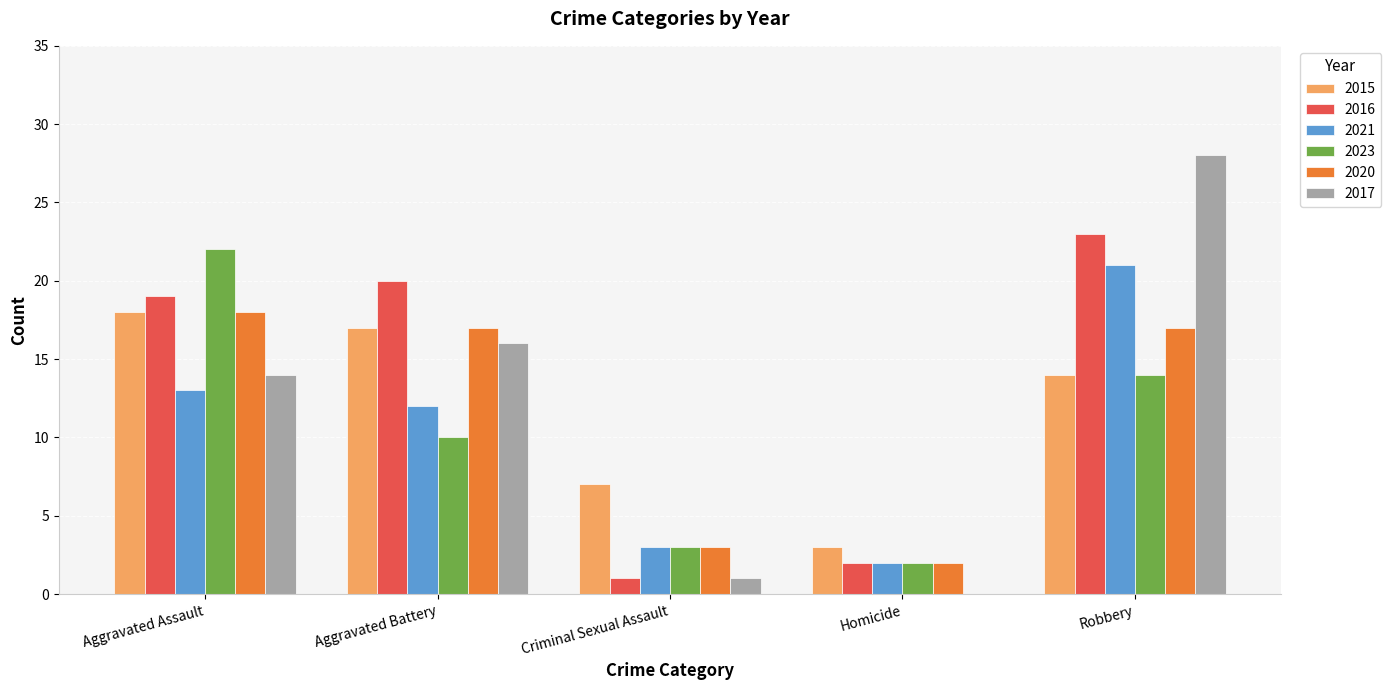

Are the bars grouped side by side (vs. stacked)?

Yes